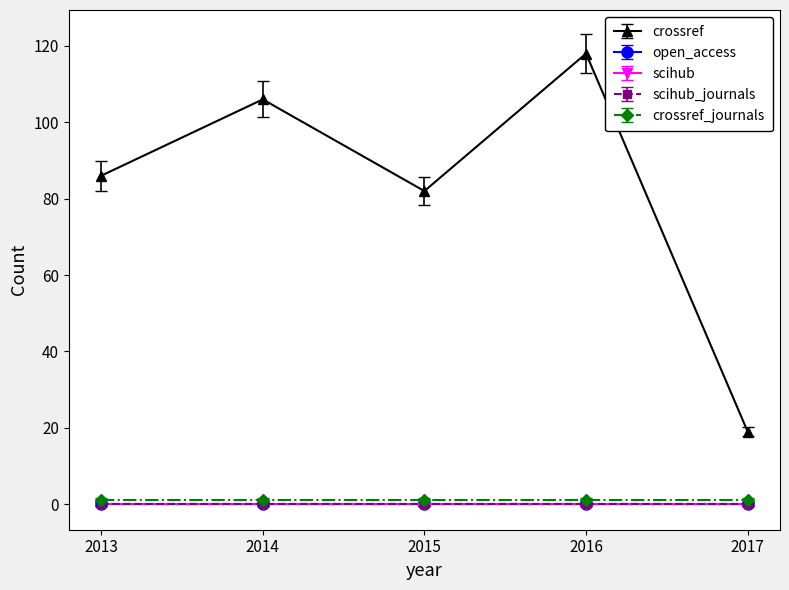

Where is open_access nearest to the value 0?

2013